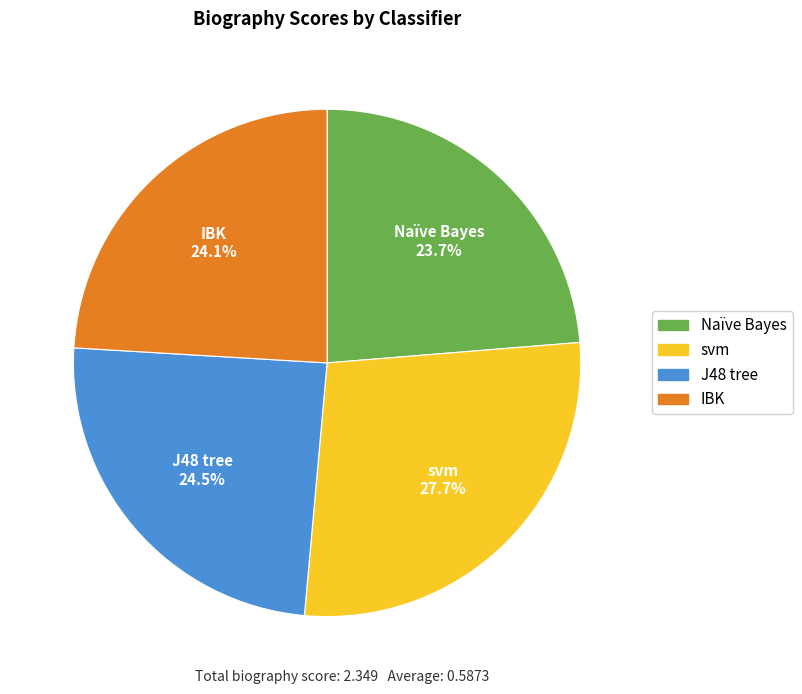

Which slice is the largest?

svm